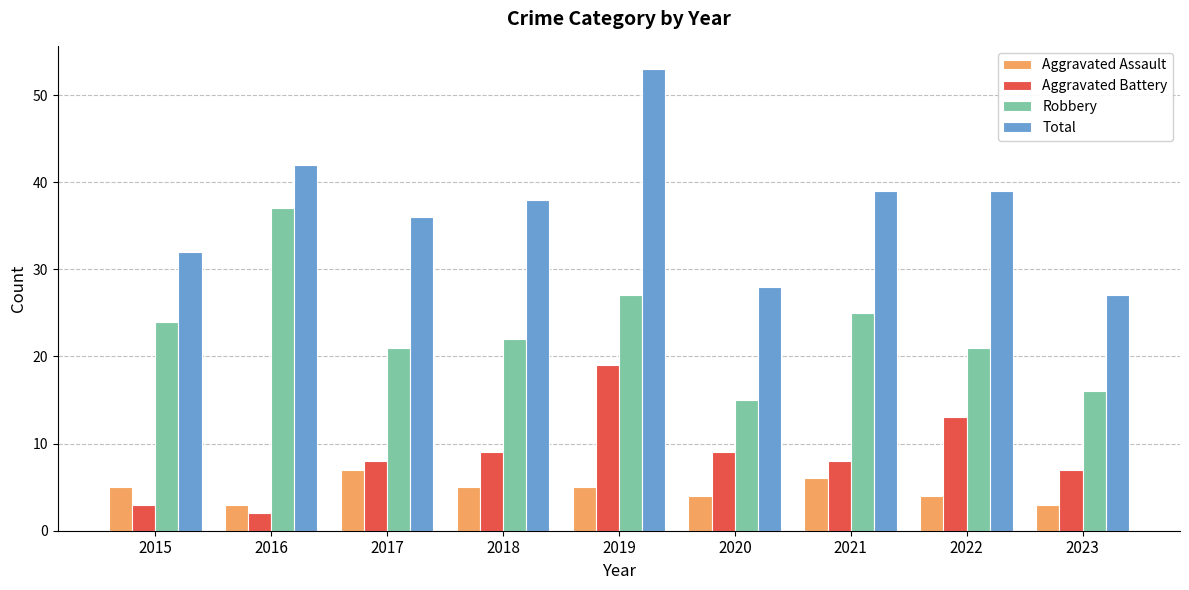

What is the value of the Aggravated Assault bar at the 6th from the left?

4